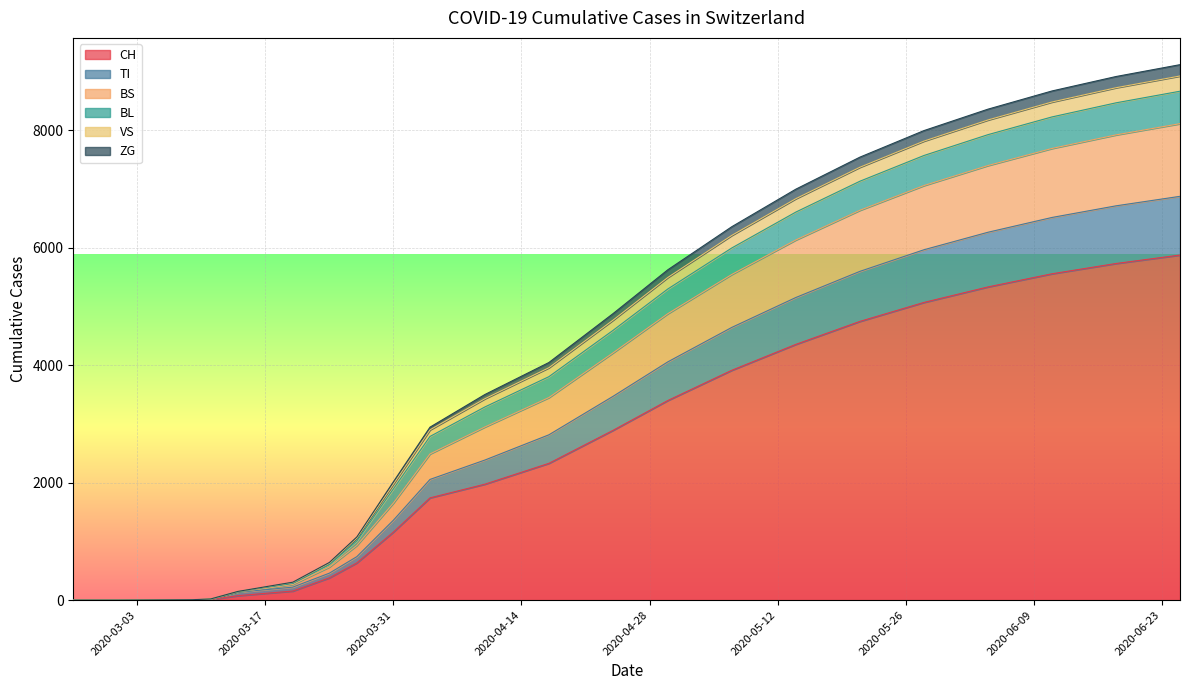

True or false: TI and CH intersect in this chart.

False